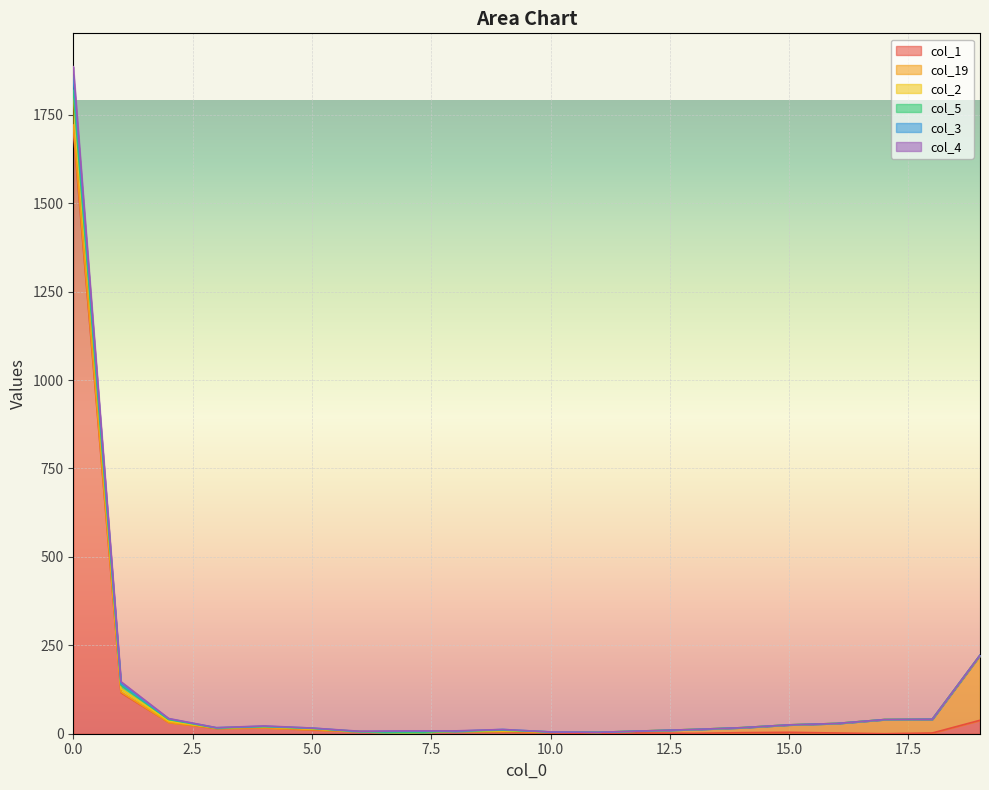

Where is the first local minimum for col_3?

3